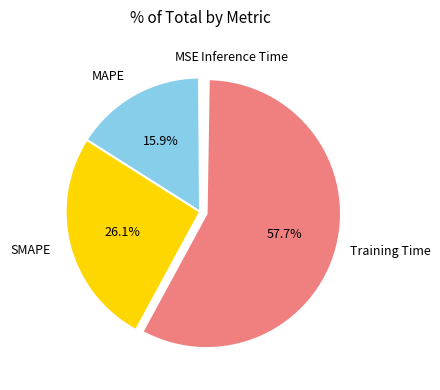

Does any single category account for the majority?

Yes